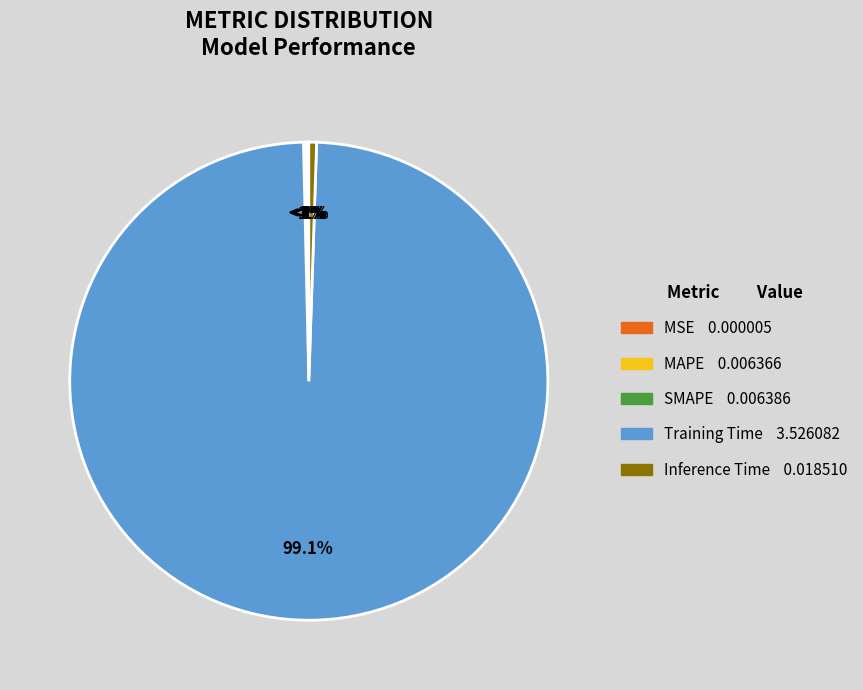

How many slices are in this pie chart?

5